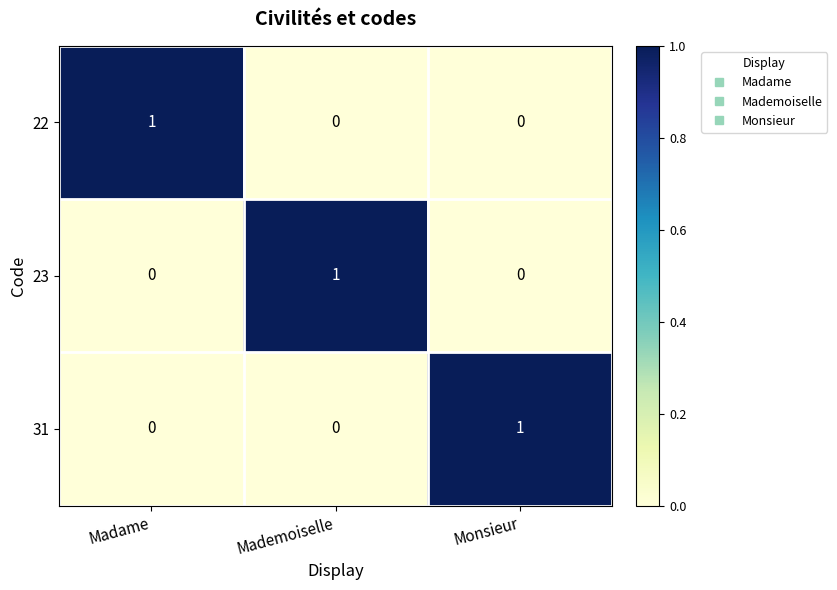

Is it true that 22 equals 2 at Madame?

False